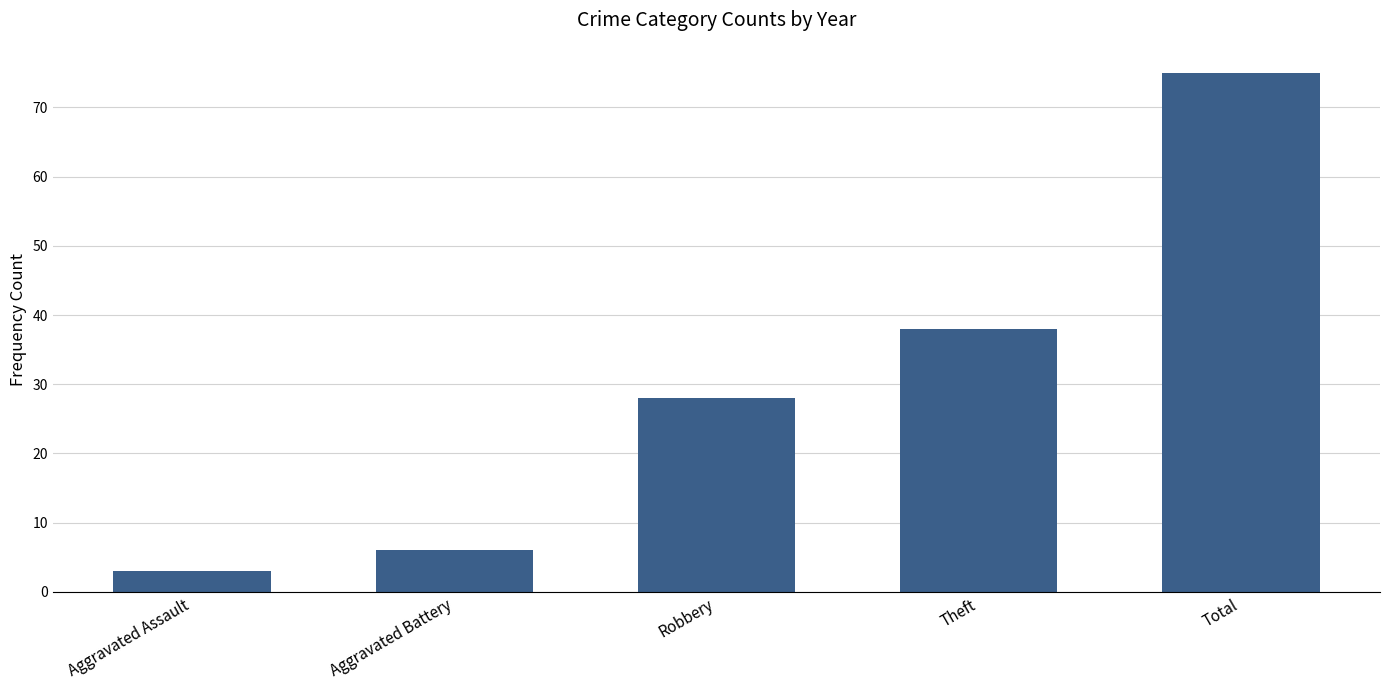

The chart shows a value of 10 at Theft. True or false?

False